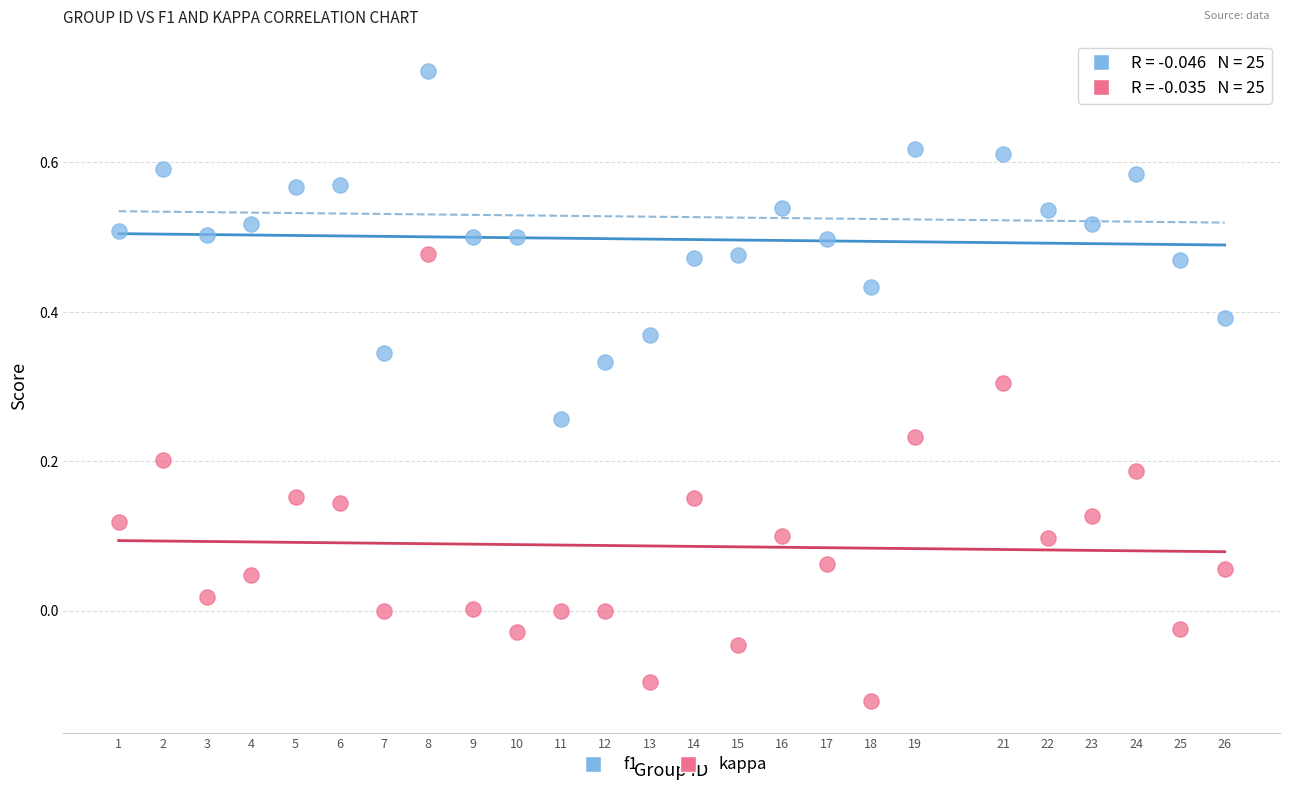

What are all the series names shown in the legend?

f1, kappa